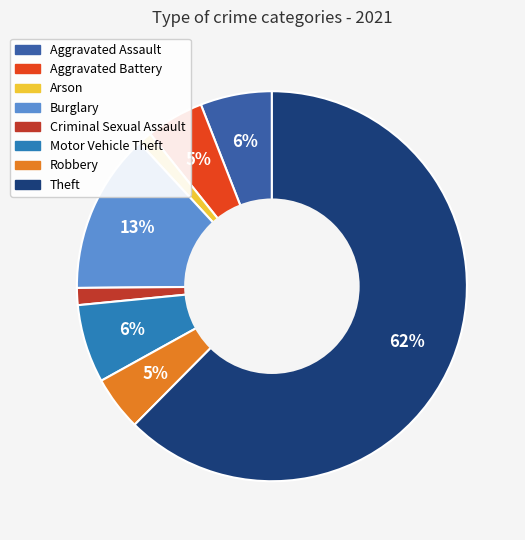

Between Motor Vehicle Theft and Criminal Sexual Assault, which is larger?

Motor Vehicle Theft